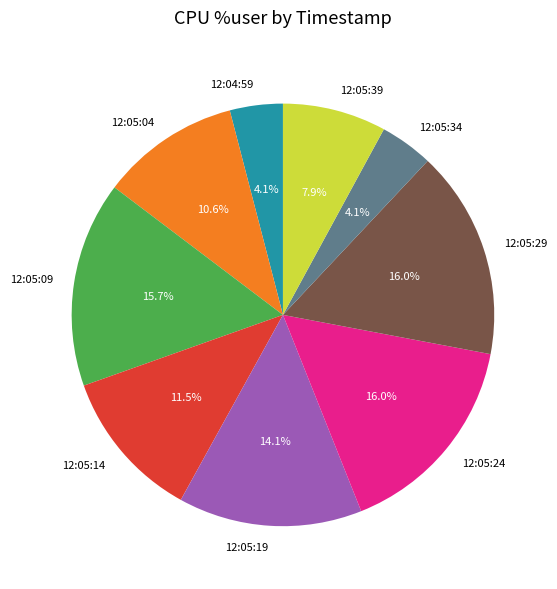

Is it true that 12:05:09 is 5% of the pie?

False